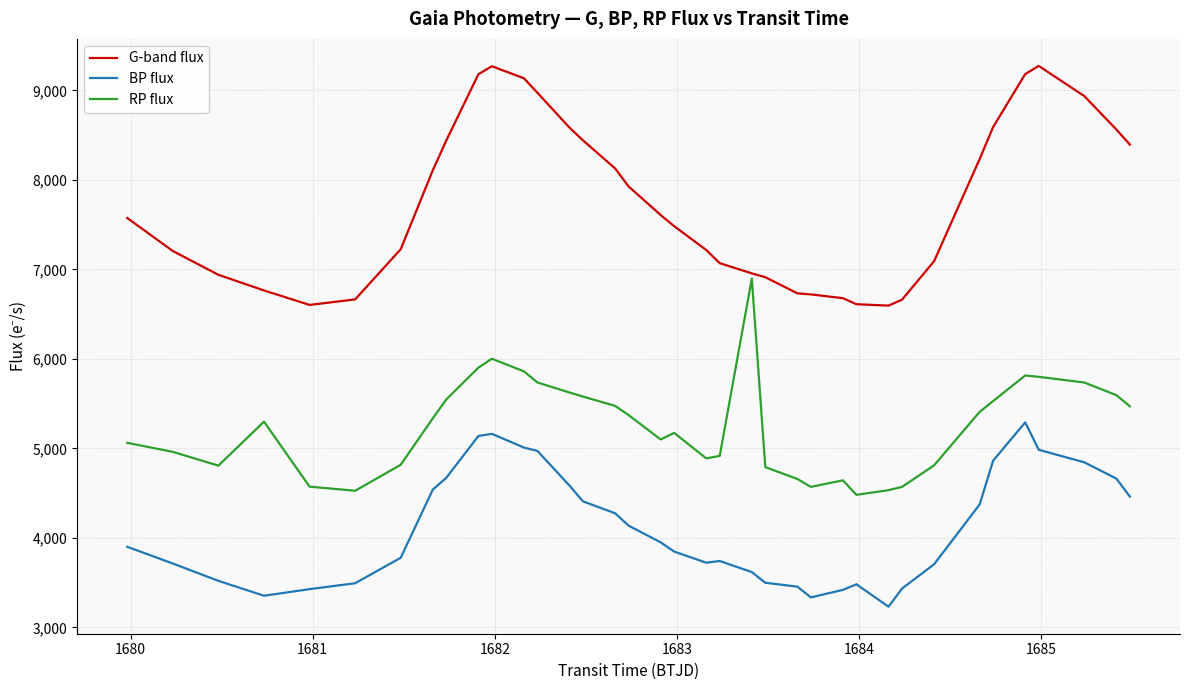

True or false: RP flux and BP flux intersect in this chart.

False